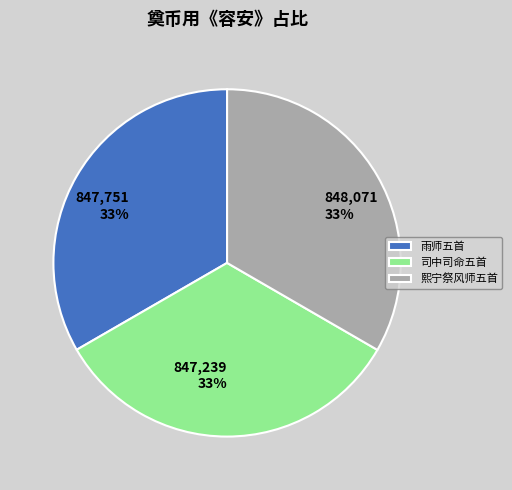

Is there any slice that represents more than half of the pie?

No